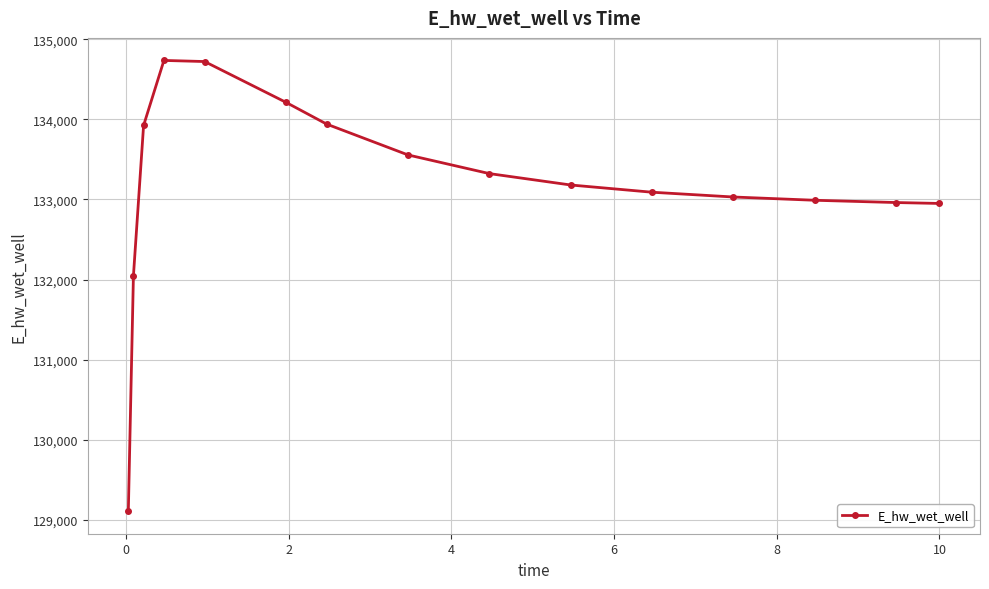

What is the difference between the second highest and minimum values?

5610.7